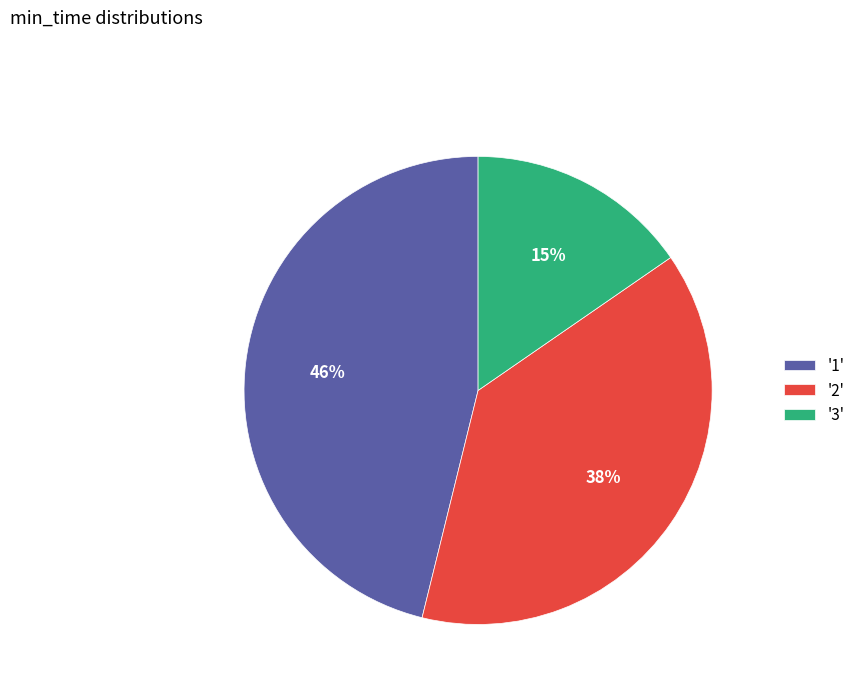

Between '2' and '3', which is larger?

'2'